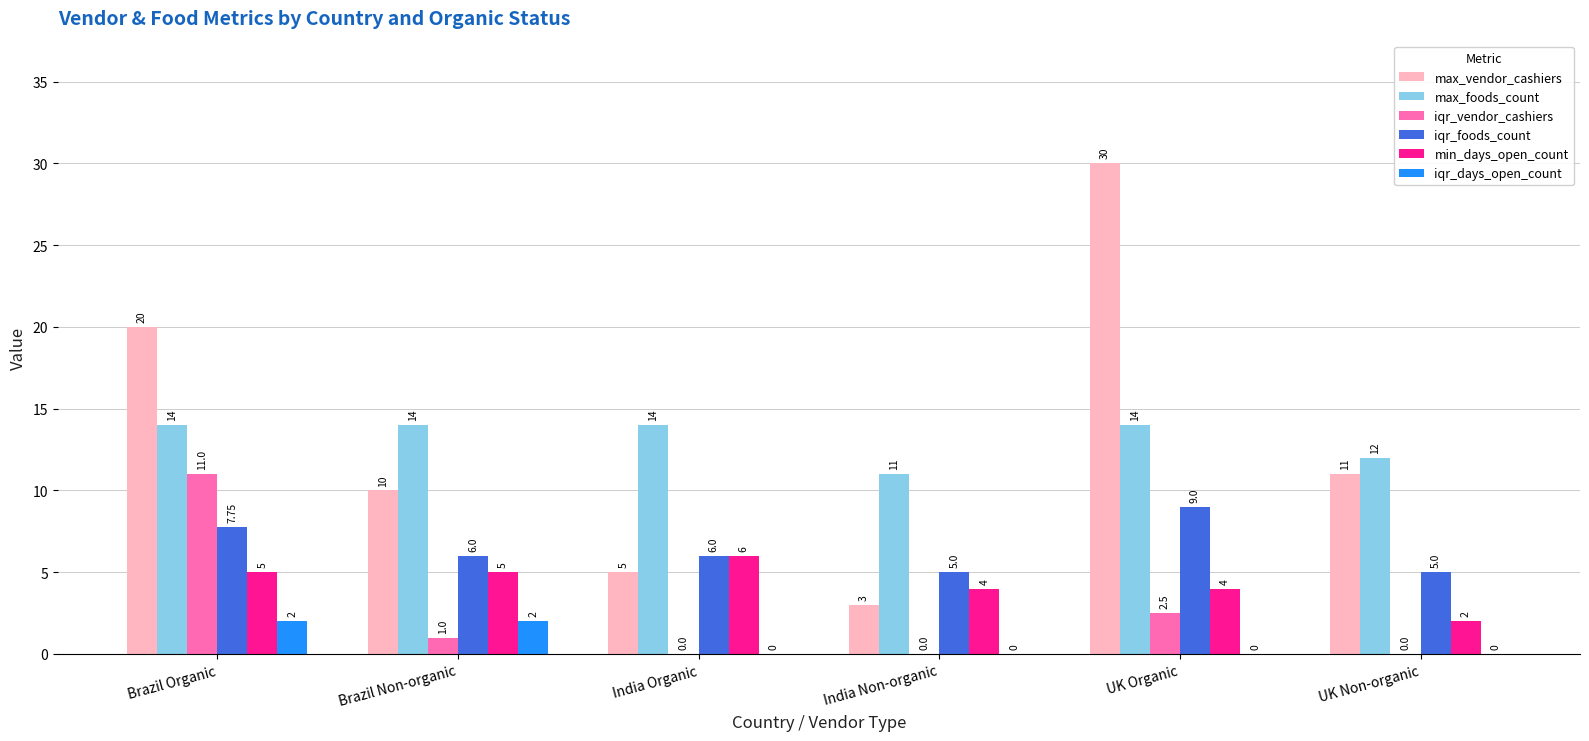

Count the max_foods_count values in the range 12 to 14.

5